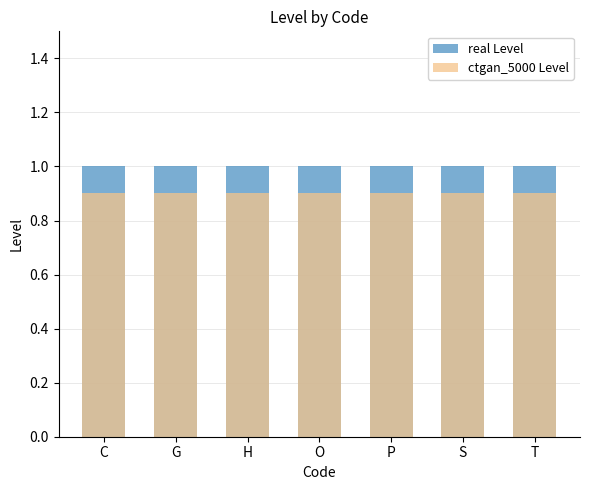

What is the approximate value of ctgan_5000 Level at O?

0.9